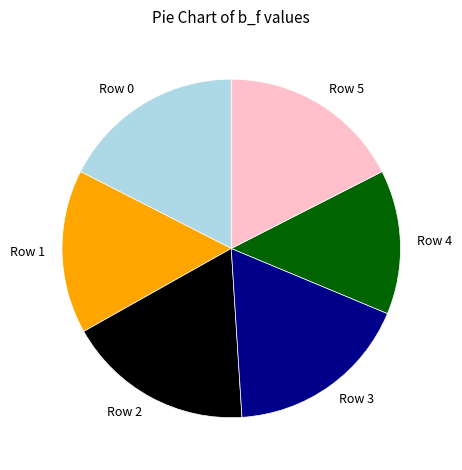

Approximately how many times larger is the value at Row 1 compared to Row 3?

0.9